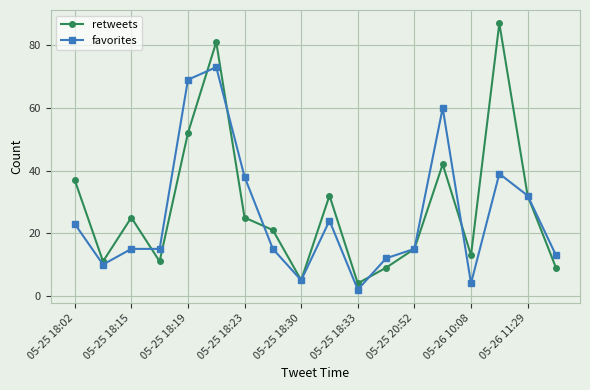

What is the value of the retweets point at the 7th from the left?

25